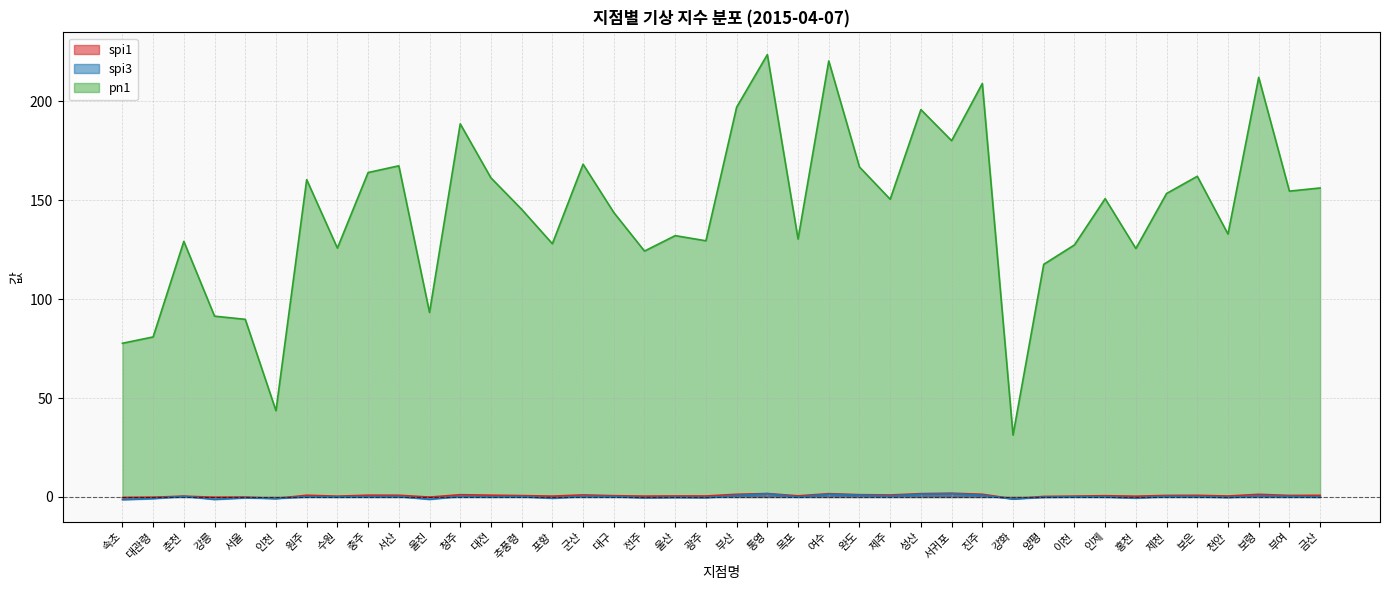

At which category is the sum across all series the highest?

통영